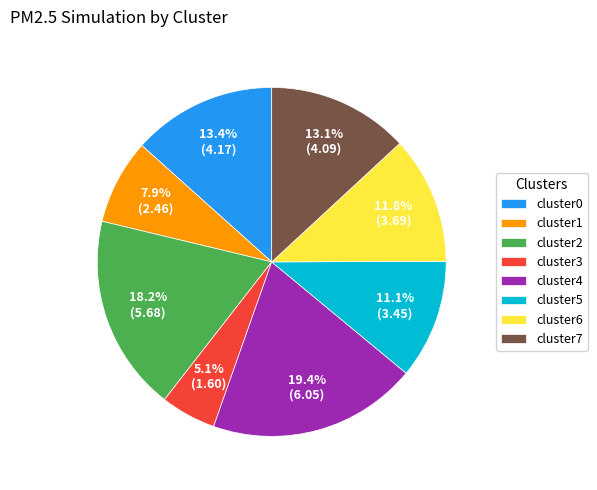

To the nearest percent, what is the average slice percentage?

12%